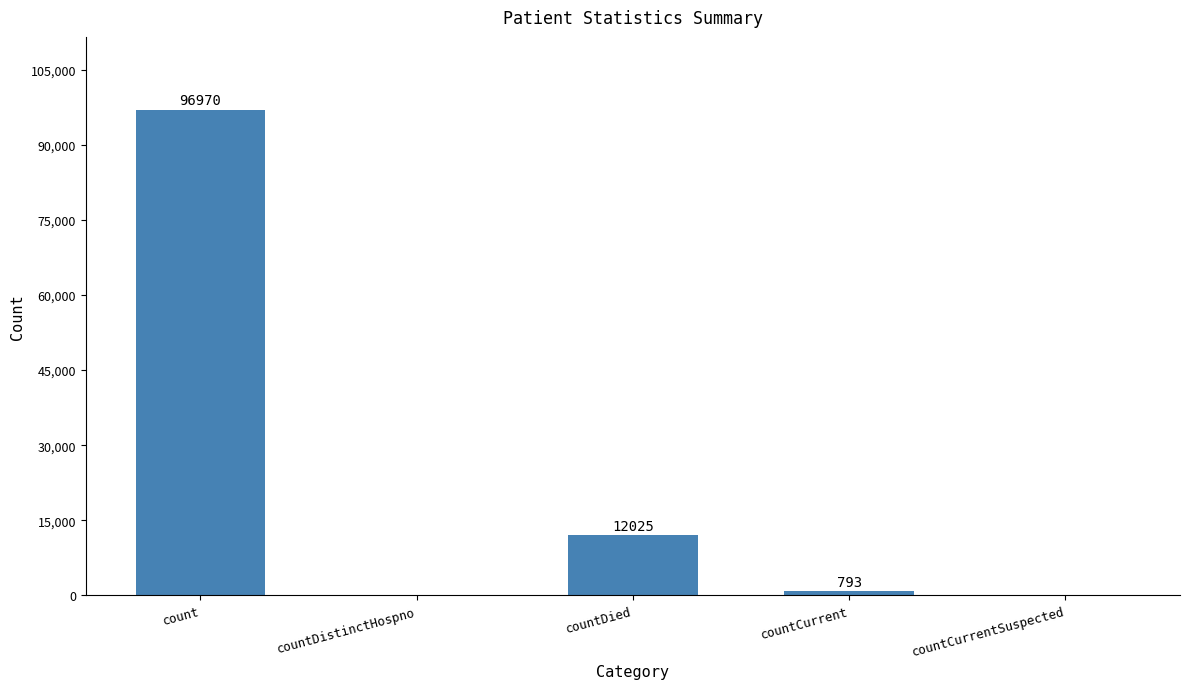

True or false: the data shows 0 at countCurrentSuspected.

True